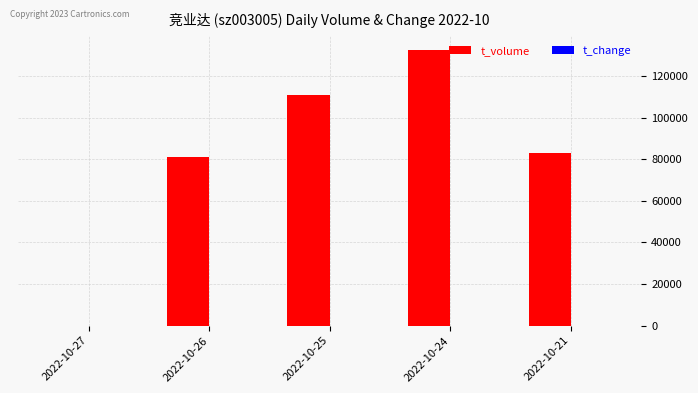

What is the total value across all series at 2022-10-25?

110881.0